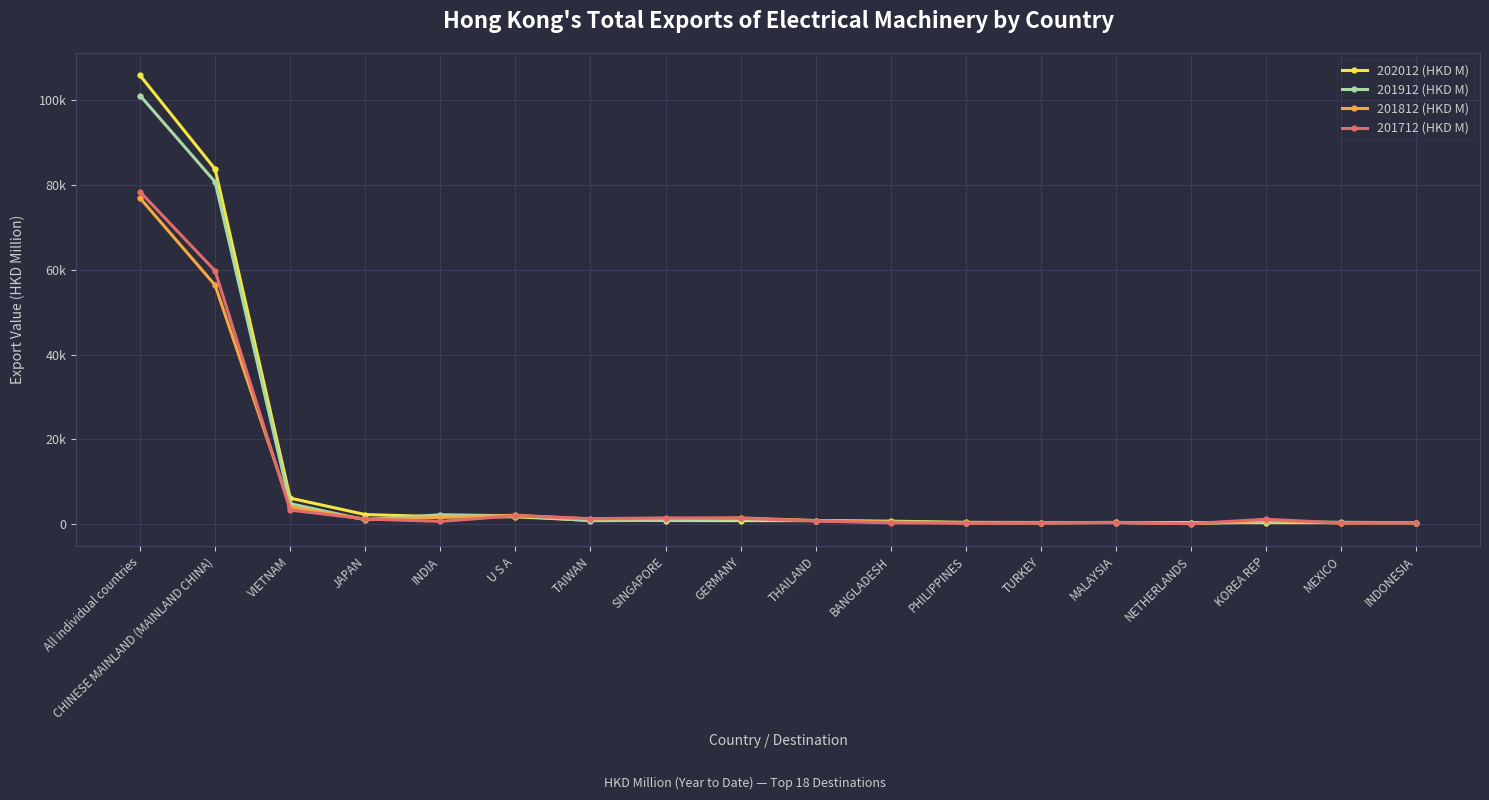

Where do 201712 (HKD M) and 201912 (HKD M) first cross each other?

VIETNAM and JAPAN